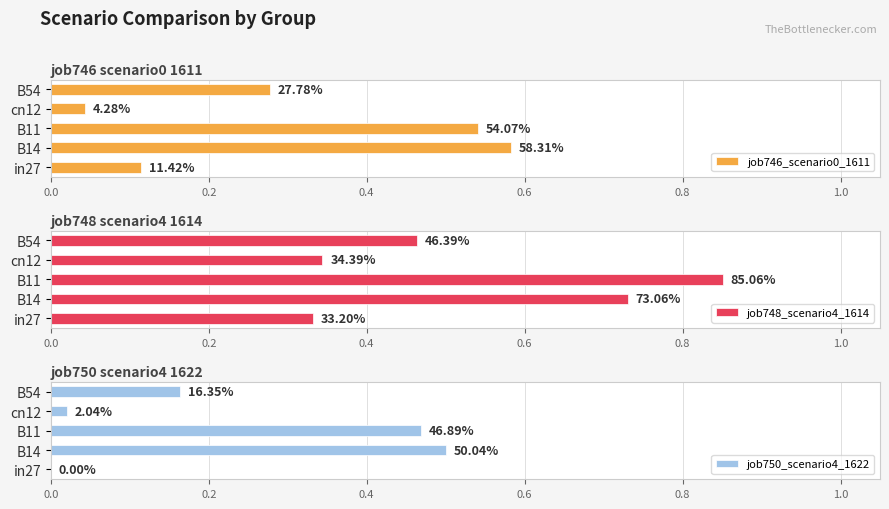

What is the sum of the job748_scenario4_1614 values at B11 and B14?

1.6